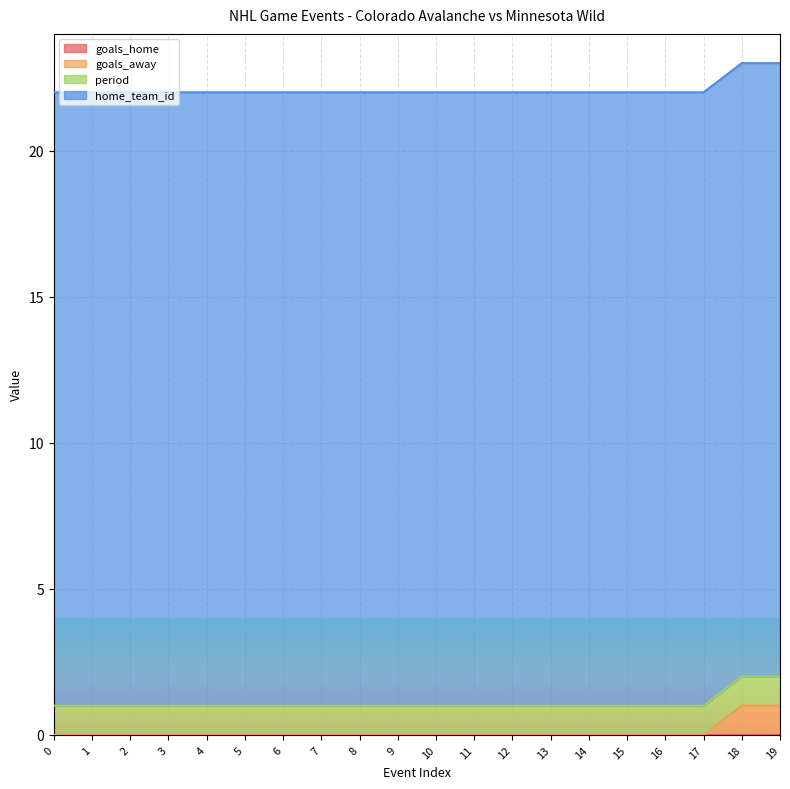

At which category is the sum across all series the highest?

18